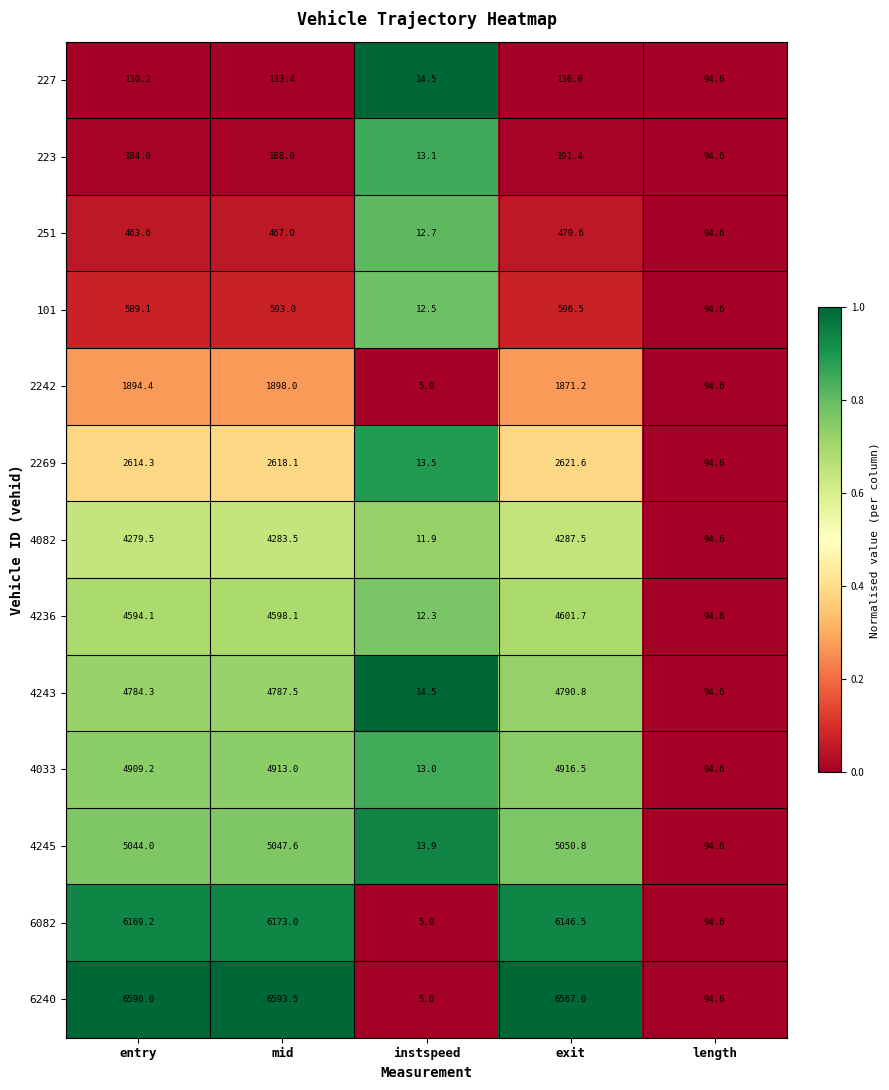

What is the sum of the 4082 values at entry and instspeed?

4291.4